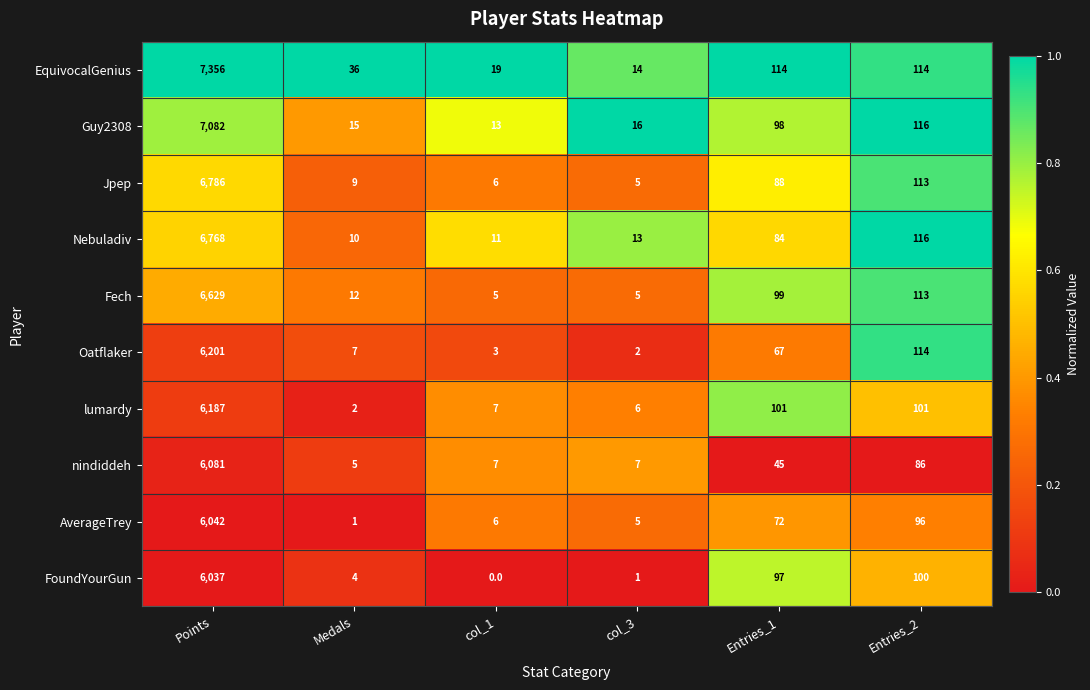

At which category does the chart reach its peak across all series?

Points